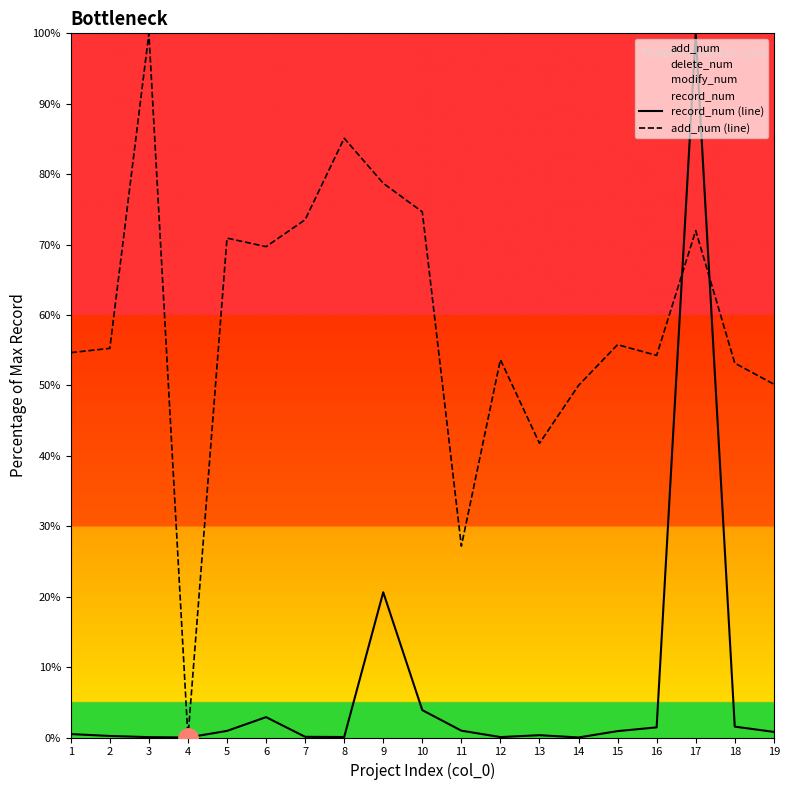

Which series changed the most between 8 and 10?

add_num (line)